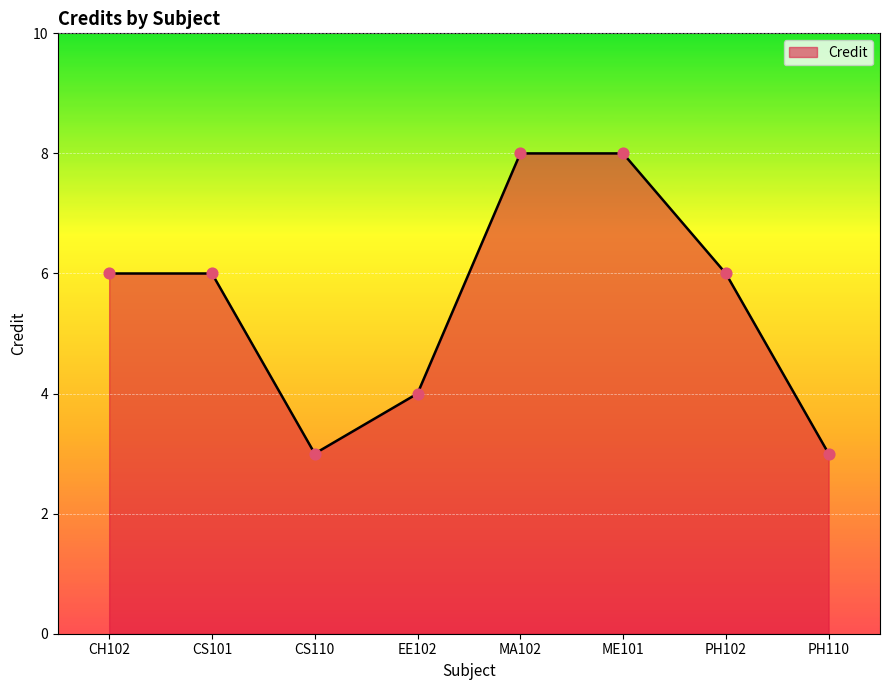

Approximately how many times larger is the value at MA102 compared to PH102?

1.3